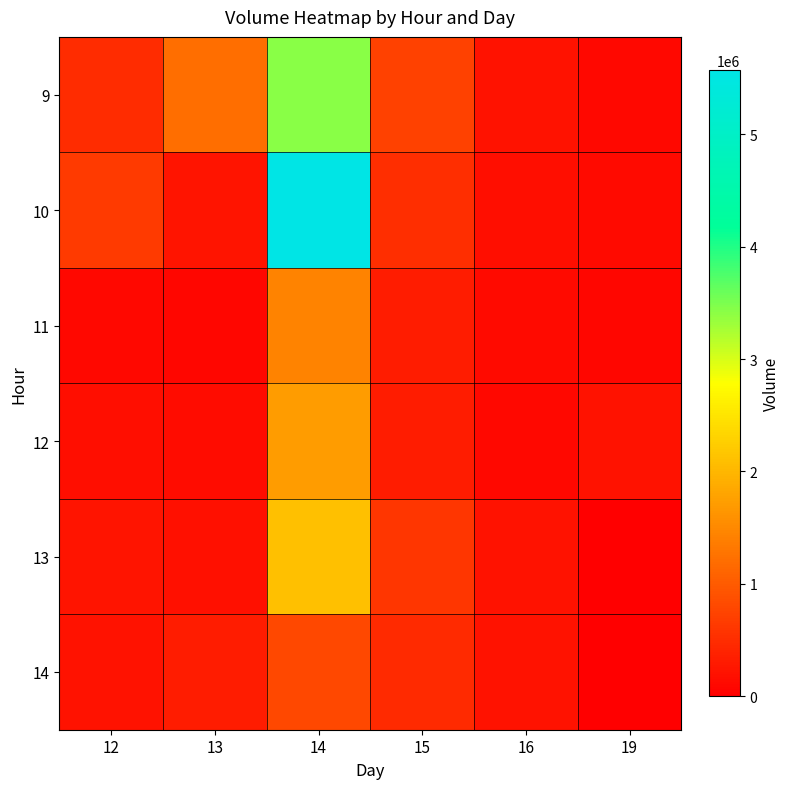

Between 14 and 19, which series saw the biggest shift?

10